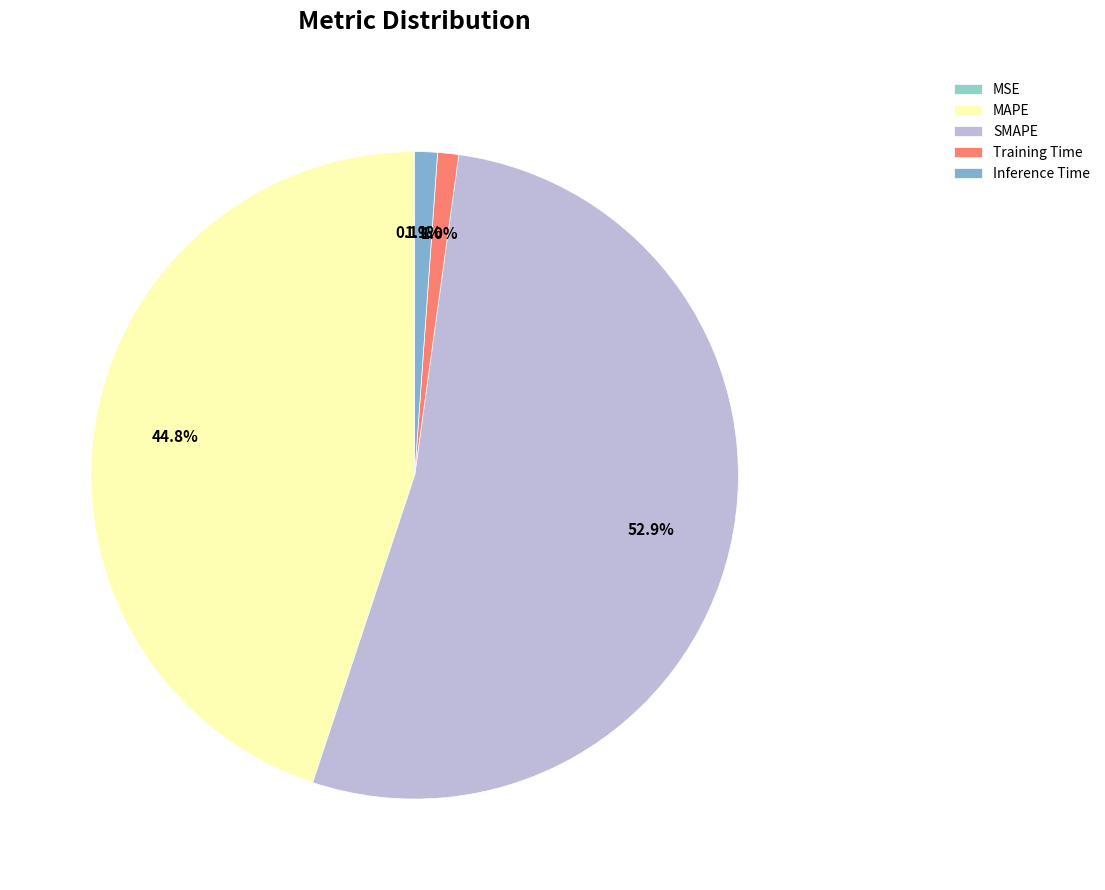

Between Training Time and MSE, which is larger?

Training Time